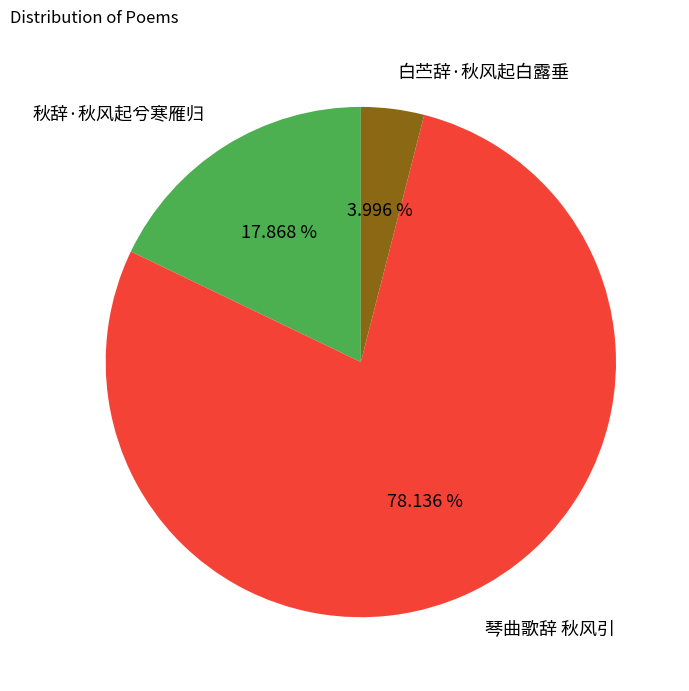

To the nearest percent, what percentage of the pie is 秋辞·秋风起兮寒雁归?

18%